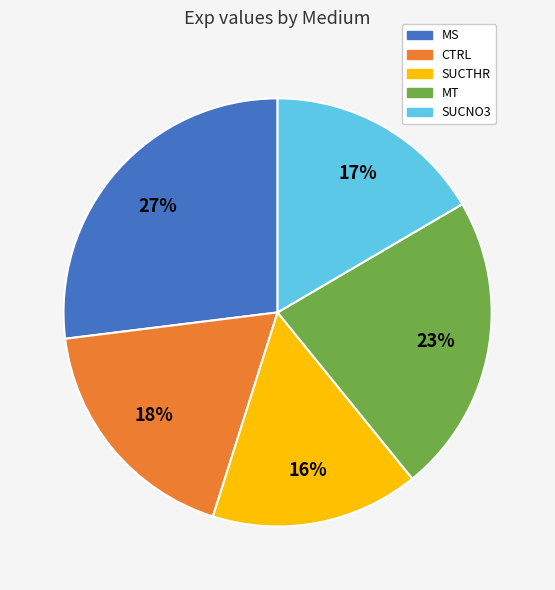

How many segments does this pie chart have?

5